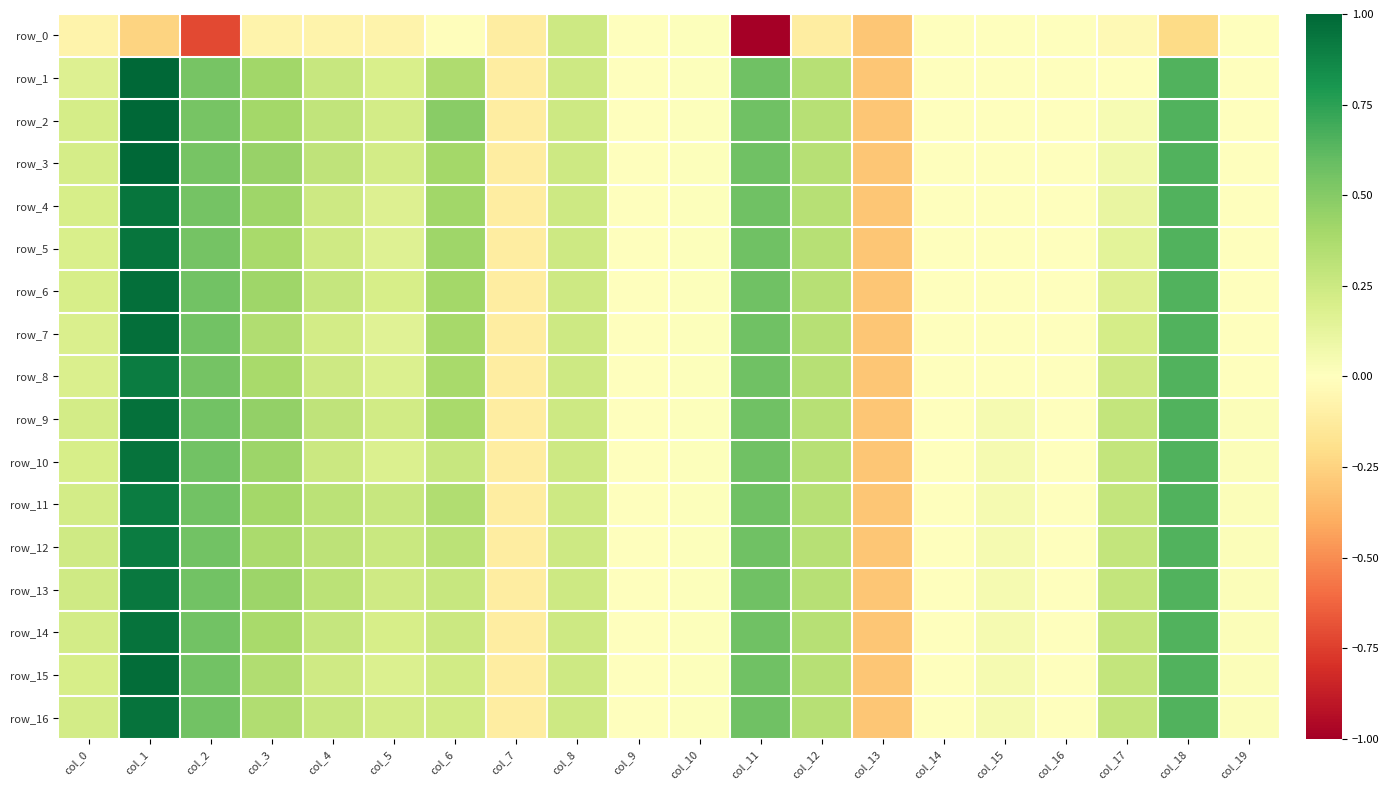

Which series has the largest range (max minus min)?

row_0